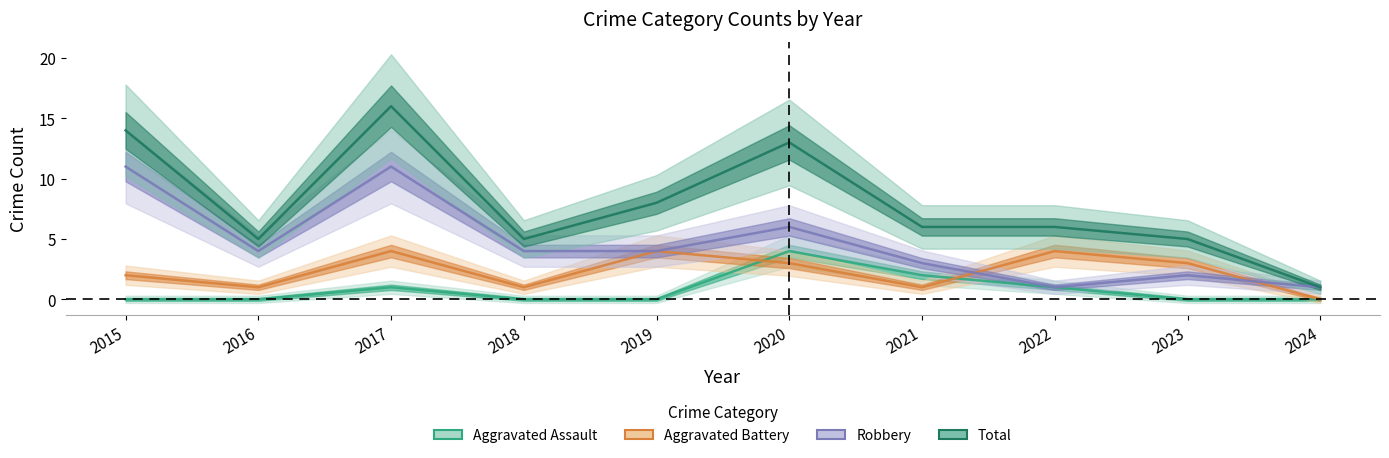

The value of Aggravated Assault at 2021 is 3. True or false?

False